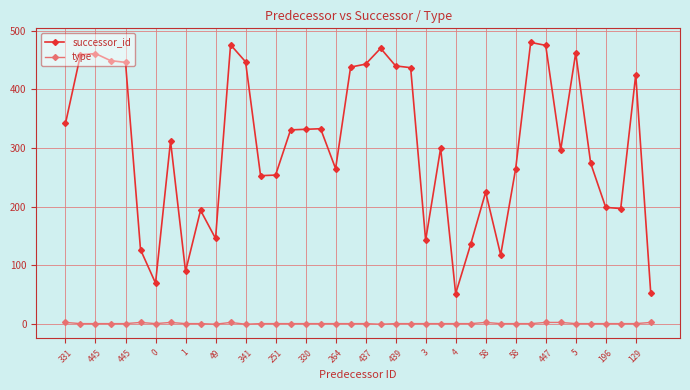

Which series has the largest total across all categories?

successor_id